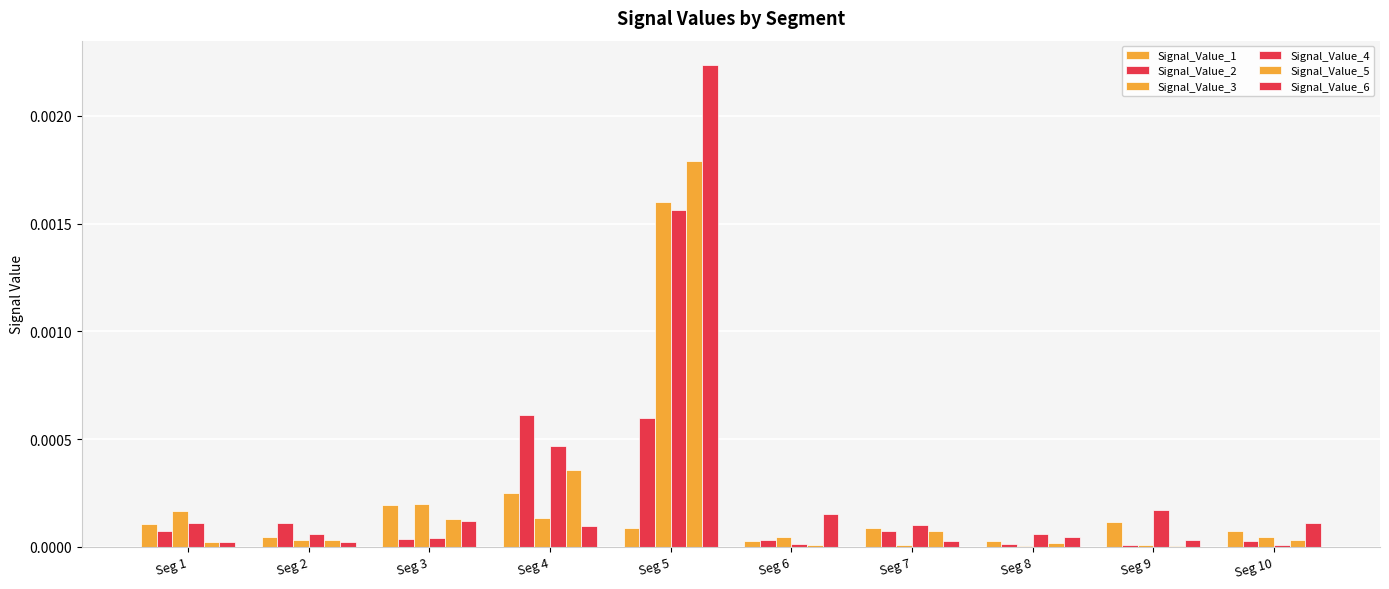

Which series has the largest range (max minus min)?

Signal_Value_6